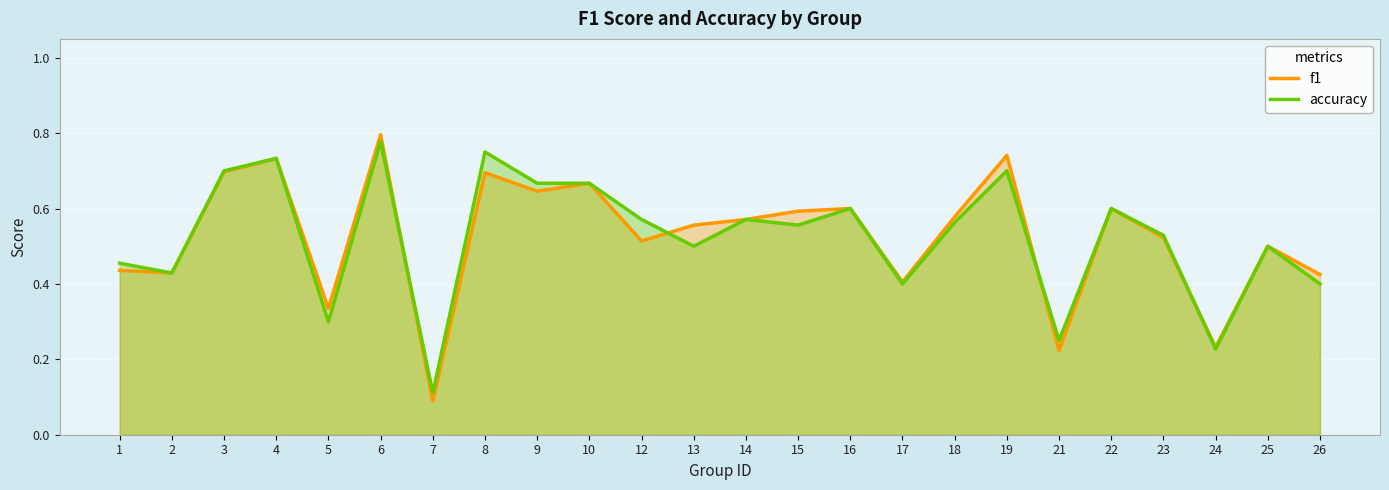

Between 12 and 19, which series saw the biggest shift?

f1